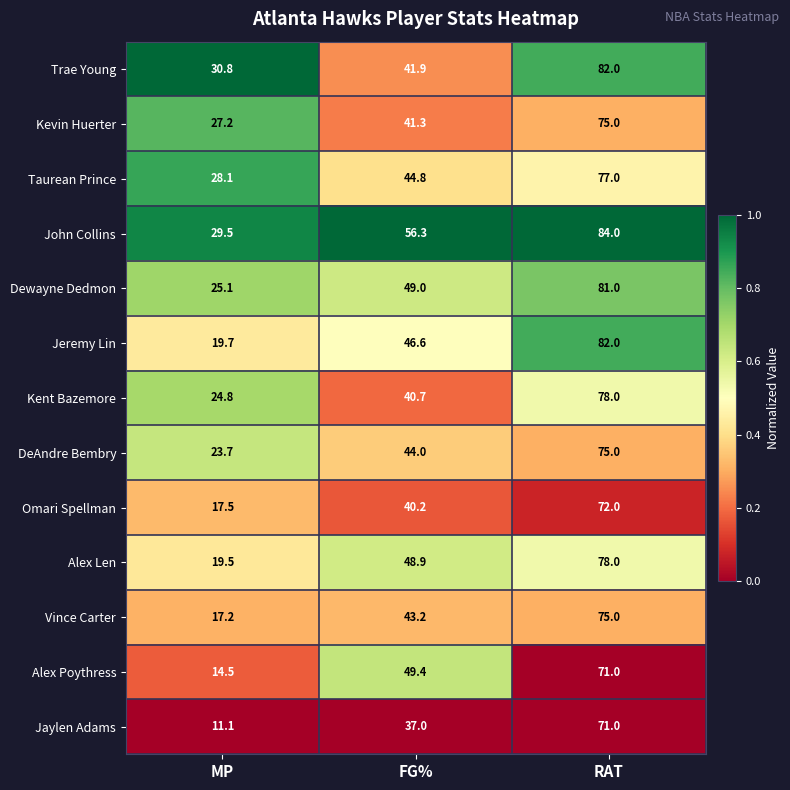

What is the sum of the Jeremy Lin values at MP and RAT?

101.7